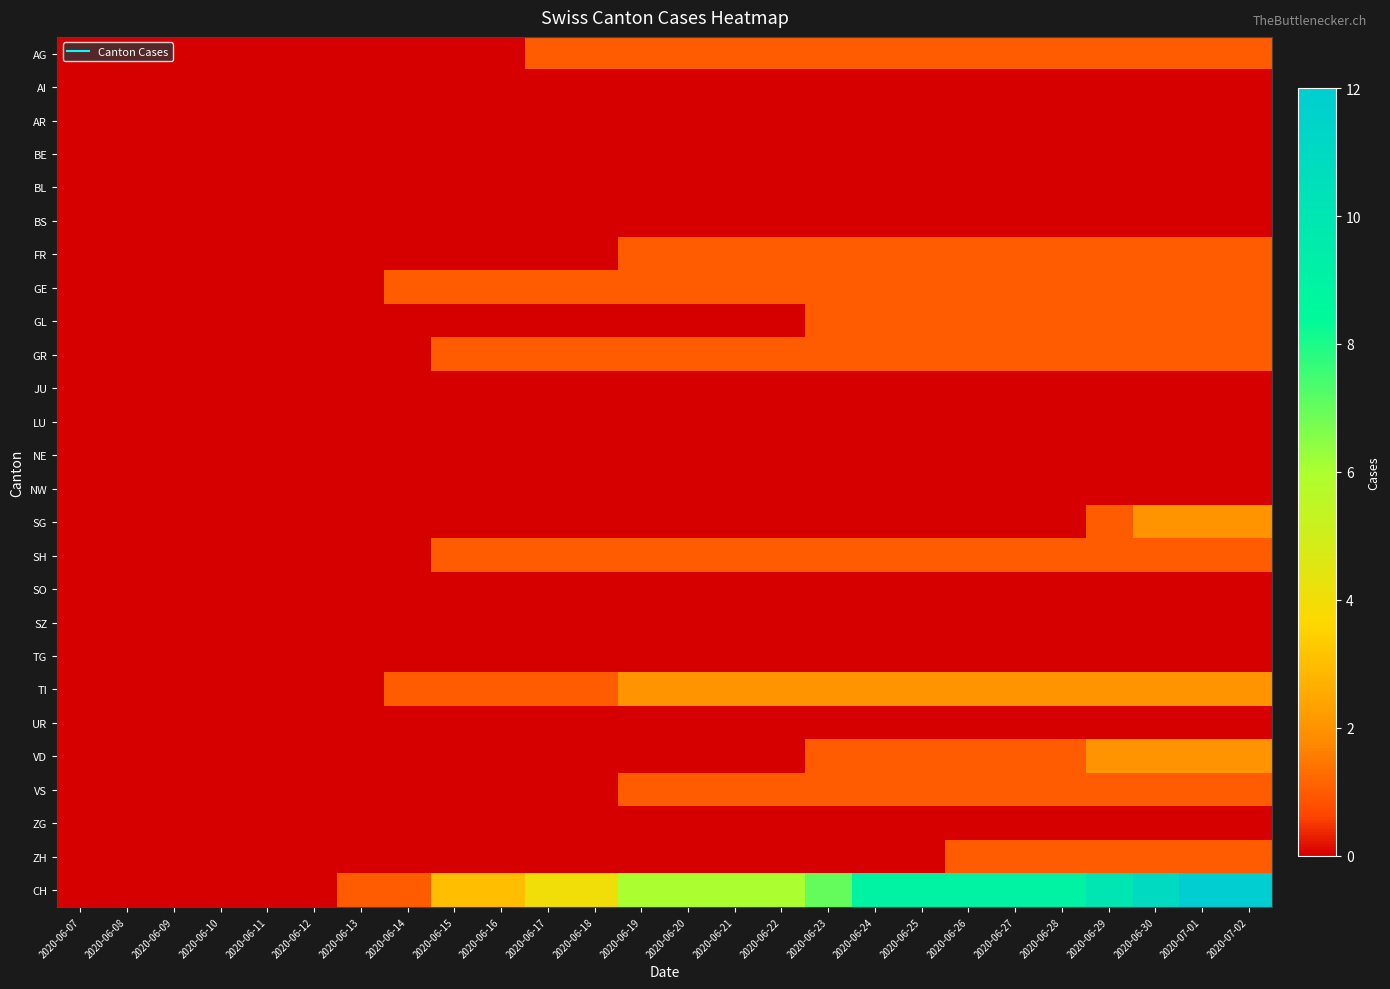

Reading left to right, transcribe all the data shown in this chart.

AG: 2020-06-07=0	2020-06-08=0	2020-06-09=0	2020-06-10=0	2020-06-11=0	2020-06-12=0	2020-06-13=0	2020-06-14=0	2020-06-15=0	2020-06-16=0	2020-06-17=1	2020-06-18=1	2020-06-19=1	2020-06-20=1	2020-06-21=1	2020-06-22=1	2020-06-23=1	2020-06-24=1	2020-06-25=1	2020-06-26=1	2020-06-27=1	2020-06-28=1	2020-06-29=1	2020-06-30=1	2020-07-01=1	2020-07-02=1
AI: 2020-06-07=0	2020-06-08=0	2020-06-09=0	2020-06-10=0	2020-06-11=0	2020-06-12=0	2020-06-13=0	2020-06-14=0	2020-06-15=0	2020-06-16=0	2020-06-17=0	2020-06-18=0	2020-06-19=0	2020-06-20=0	2020-06-21=0	2020-06-22=0	2020-06-23=0	2020-06-24=0	2020-06-25=0	2020-06-26=0	2020-06-27=0	2020-06-28=0	2020-06-29=0	2020-06-30=0	2020-07-01=0	2020-07-02=0
AR: 2020-06-07=0	2020-06-08=0	2020-06-09=0	2020-06-10=0	2020-06-11=0	2020-06-12=0	2020-06-13=0	2020-06-14=0	2020-06-15=0	2020-06-16=0	2020-06-17=0	2020-06-18=0	2020-06-19=0	2020-06-20=0	2020-06-21=0	2020-06-22=0	2020-06-23=0	2020-06-24=0	2020-06-25=0	2020-06-26=0	2020-06-27=0	2020-06-28=0	2020-06-29=0	2020-06-30=0	2020-07-01=0	2020-07-02=0
BE: 2020-06-07=0	2020-06-08=0	2020-06-09=0	2020-06-10=0	2020-06-11=0	2020-06-12=0	2020-06-13=0	2020-06-14=0	2020-06-15=0	2020-06-16=0	2020-06-17=0	2020-06-18=0	2020-06-19=0	2020-06-20=0	2020-06-21=0	2020-06-22=0	2020-06-23=0	2020-06-24=0	2020-06-25=0	2020-06-26=0	2020-06-27=0	2020-06-28=0	2020-06-29=0	2020-06-30=0	2020-07-01=0	2020-07-02=0
BL: 2020-06-07=0	2020-06-08=0	2020-06-09=0	2020-06-10=0	2020-06-11=0	2020-06-12=0	2020-06-13=0	2020-06-14=0	2020-06-15=0	2020-06-16=0	2020-06-17=0	2020-06-18=0	2020-06-19=0	2020-06-20=0	2020-06-21=0	2020-06-22=0	2020-06-23=0	2020-06-24=0	2020-06-25=0	2020-06-26=0	2020-06-27=0	2020-06-28=0	2020-06-29=0	2020-06-30=0	2020-07-01=0	2020-07-02=0
BS: 2020-06-07=0	2020-06-08=0	2020-06-09=0	2020-06-10=0	2020-06-11=0	2020-06-12=0	2020-06-13=0	2020-06-14=0	2020-06-15=0	2020-06-16=0	2020-06-17=0	2020-06-18=0	2020-06-19=0	2020-06-20=0	2020-06-21=0	2020-06-22=0	2020-06-23=0	2020-06-24=0	2020-06-25=0	2020-06-26=0	2020-06-27=0	2020-06-28=0	2020-06-29=0	2020-06-30=0	2020-07-01=0	2020-07-02=0
FR: 2020-06-07=0	2020-06-08=0	2020-06-09=0	2020-06-10=0	2020-06-11=0	2020-06-12=0	2020-06-13=0	2020-06-14=0	2020-06-15=0	2020-06-16=0	2020-06-17=0	2020-06-18=0	2020-06-19=1	2020-06-20=1	2020-06-21=1	2020-06-22=1	2020-06-23=1	2020-06-24=1	2020-06-25=1	2020-06-26=1	2020-06-27=1	2020-06-28=1	2020-06-29=1	2020-06-30=1	2020-07-01=1	2020-07-02=1
GE: 2020-06-07=0	2020-06-08=0	2020-06-09=0	2020-06-10=0	2020-06-11=0	2020-06-12=0	2020-06-13=0	2020-06-14=1	2020-06-15=1	2020-06-16=1	2020-06-17=1	2020-06-18=1	2020-06-19=1	2020-06-20=1	2020-06-21=1	2020-06-22=1	2020-06-23=1	2020-06-24=1	2020-06-25=1	2020-06-26=1	2020-06-27=1	2020-06-28=1	2020-06-29=1	2020-06-30=1	2020-07-01=1	2020-07-02=1
GL: 2020-06-07=0	2020-06-08=0	2020-06-09=0	2020-06-10=0	2020-06-11=0	2020-06-12=0	2020-06-13=0	2020-06-14=0	2020-06-15=0	2020-06-16=0	2020-06-17=0	2020-06-18=0	2020-06-19=0	2020-06-20=0	2020-06-21=0	2020-06-22=0	2020-06-23=1	2020-06-24=1	2020-06-25=1	2020-06-26=1	2020-06-27=1	2020-06-28=1	2020-06-29=1	2020-06-30=1	2020-07-01=1	2020-07-02=1
GR: 2020-06-07=0	2020-06-08=0	2020-06-09=0	2020-06-10=0	2020-06-11=0	2020-06-12=0	2020-06-13=0	2020-06-14=0	2020-06-15=1	2020-06-16=1	2020-06-17=1	2020-06-18=1	2020-06-19=1	2020-06-20=1	2020-06-21=1	2020-06-22=1	2020-06-23=1	2020-06-24=1	2020-06-25=1	2020-06-26=1	2020-06-27=1	2020-06-28=1	2020-06-29=1	2020-06-30=1	2020-07-01=1	2020-07-02=1
JU: 2020-06-07=0	2020-06-08=0	2020-06-09=0	2020-06-10=0	2020-06-11=0	2020-06-12=0	2020-06-13=0	2020-06-14=0	2020-06-15=0	2020-06-16=0	2020-06-17=0	2020-06-18=0	2020-06-19=0	2020-06-20=0	2020-06-21=0	2020-06-22=0	2020-06-23=0	2020-06-24=0	2020-06-25=0	2020-06-26=0	2020-06-27=0	2020-06-28=0	2020-06-29=0	2020-06-30=0	2020-07-01=0	2020-07-02=0
LU: 2020-06-07=0	2020-06-08=0	2020-06-09=0	2020-06-10=0	2020-06-11=0	2020-06-12=0	2020-06-13=0	2020-06-14=0	2020-06-15=0	2020-06-16=0	2020-06-17=0	2020-06-18=0	2020-06-19=0	2020-06-20=0	2020-06-21=0	2020-06-22=0	2020-06-23=0	2020-06-24=0	2020-06-25=0	2020-06-26=0	2020-06-27=0	2020-06-28=0	2020-06-29=0	2020-06-30=0	2020-07-01=0	2020-07-02=0
NE: 2020-06-07=0	2020-06-08=0	2020-06-09=0	2020-06-10=0	2020-06-11=0	2020-06-12=0	2020-06-13=0	2020-06-14=0	2020-06-15=0	2020-06-16=0	2020-06-17=0	2020-06-18=0	2020-06-19=0	2020-06-20=0	2020-06-21=0	2020-06-22=0	2020-06-23=0	2020-06-24=0	2020-06-25=0	2020-06-26=0	2020-06-27=0	2020-06-28=0	2020-06-29=0	2020-06-30=0	2020-07-01=0	2020-07-02=0
NW: 2020-06-07=0	2020-06-08=0	2020-06-09=0	2020-06-10=0	2020-06-11=0	2020-06-12=0	2020-06-13=0	2020-06-14=0	2020-06-15=0	2020-06-16=0	2020-06-17=0	2020-06-18=0	2020-06-19=0	2020-06-20=0	2020-06-21=0	2020-06-22=0	2020-06-23=0	2020-06-24=0	2020-06-25=0	2020-06-26=0	2020-06-27=0	2020-06-28=0	2020-06-29=0	2020-06-30=0	2020-07-01=0	2020-07-02=0
SG: 2020-06-07=0	2020-06-08=0	2020-06-09=0	2020-06-10=0	2020-06-11=0	2020-06-12=0	2020-06-13=0	2020-06-14=0	2020-06-15=0	2020-06-16=0	2020-06-17=0	2020-06-18=0	2020-06-19=0	2020-06-20=0	2020-06-21=0	2020-06-22=0	2020-06-23=0	2020-06-24=0	2020-06-25=0	2020-06-26=0	2020-06-27=0	2020-06-28=0	2020-06-29=1	2020-06-30=2	2020-07-01=2	2020-07-02=2
SH: 2020-06-07=0	2020-06-08=0	2020-06-09=0	2020-06-10=0	2020-06-11=0	2020-06-12=0	2020-06-13=0	2020-06-14=0	2020-06-15=1	2020-06-16=1	2020-06-17=1	2020-06-18=1	2020-06-19=1	2020-06-20=1	2020-06-21=1	2020-06-22=1	2020-06-23=1	2020-06-24=1	2020-06-25=1	2020-06-26=1	2020-06-27=1	2020-06-28=1	2020-06-29=1	2020-06-30=1	2020-07-01=1	2020-07-02=1
SO: 2020-06-07=0	2020-06-08=0	2020-06-09=0	2020-06-10=0	2020-06-11=0	2020-06-12=0	2020-06-13=0	2020-06-14=0	2020-06-15=0	2020-06-16=0	2020-06-17=0	2020-06-18=0	2020-06-19=0	2020-06-20=0	2020-06-21=0	2020-06-22=0	2020-06-23=0	2020-06-24=0	2020-06-25=0	2020-06-26=0	2020-06-27=0	2020-06-28=0	2020-06-29=0	2020-06-30=0	2020-07-01=0	2020-07-02=0
SZ: 2020-06-07=0	2020-06-08=0	2020-06-09=0	2020-06-10=0	2020-06-11=0	2020-06-12=0	2020-06-13=0	2020-06-14=0	2020-06-15=0	2020-06-16=0	2020-06-17=0	2020-06-18=0	2020-06-19=0	2020-06-20=0	2020-06-21=0	2020-06-22=0	2020-06-23=0	2020-06-24=0	2020-06-25=0	2020-06-26=0	2020-06-27=0	2020-06-28=0	2020-06-29=0	2020-06-30=0	2020-07-01=0	2020-07-02=0
TG: 2020-06-07=0	2020-06-08=0	2020-06-09=0	2020-06-10=0	2020-06-11=0	2020-06-12=0	2020-06-13=0	2020-06-14=0	2020-06-15=0	2020-06-16=0	2020-06-17=0	2020-06-18=0	2020-06-19=0	2020-06-20=0	2020-06-21=0	2020-06-22=0	2020-06-23=0	2020-06-24=0	2020-06-25=0	2020-06-26=0	2020-06-27=0	2020-06-28=0	2020-06-29=0	2020-06-30=0	2020-07-01=0	2020-07-02=0
TI: 2020-06-07=0	2020-06-08=0	2020-06-09=0	2020-06-10=0	2020-06-11=0	2020-06-12=0	2020-06-13=0	2020-06-14=1	2020-06-15=1	2020-06-16=1	2020-06-17=1	2020-06-18=1	2020-06-19=2	2020-06-20=2	2020-06-21=2	2020-06-22=2	2020-06-23=2	2020-06-24=2	2020-06-25=2	2020-06-26=2	2020-06-27=2	2020-06-28=2	2020-06-29=2	2020-06-30=2	2020-07-01=2	2020-07-02=2
UR: 2020-06-07=0	2020-06-08=0	2020-06-09=0	2020-06-10=0	2020-06-11=0	2020-06-12=0	2020-06-13=0	2020-06-14=0	2020-06-15=0	2020-06-16=0	2020-06-17=0	2020-06-18=0	2020-06-19=0	2020-06-20=0	2020-06-21=0	2020-06-22=0	2020-06-23=0	2020-06-24=0	2020-06-25=0	2020-06-26=0	2020-06-27=0	2020-06-28=0	2020-06-29=0	2020-06-30=0	2020-07-01=0	2020-07-02=0
VD: 2020-06-07=0	2020-06-08=0	2020-06-09=0	2020-06-10=0	2020-06-11=0	2020-06-12=0	2020-06-13=0	2020-06-14=0	2020-06-15=0	2020-06-16=0	2020-06-17=0	2020-06-18=0	2020-06-19=0	2020-06-20=0	2020-06-21=0	2020-06-22=0	2020-06-23=1	2020-06-24=1	2020-06-25=1	2020-06-26=1	2020-06-27=1	2020-06-28=1	2020-06-29=2	2020-06-30=2	2020-07-01=2	2020-07-02=2
VS: 2020-06-07=0	2020-06-08=0	2020-06-09=0	2020-06-10=0	2020-06-11=0	2020-06-12=0	2020-06-13=0	2020-06-14=0	2020-06-15=0	2020-06-16=0	2020-06-17=0	2020-06-18=0	2020-06-19=1	2020-06-20=1	2020-06-21=1	2020-06-22=1	2020-06-23=1	2020-06-24=1	2020-06-25=1	2020-06-26=1	2020-06-27=1	2020-06-28=1	2020-06-29=1	2020-06-30=1	2020-07-01=1	2020-07-02=1
ZG: 2020-06-07=0	2020-06-08=0	2020-06-09=0	2020-06-10=0	2020-06-11=0	2020-06-12=0	2020-06-13=0	2020-06-14=0	2020-06-15=0	2020-06-16=0	2020-06-17=0	2020-06-18=0	2020-06-19=0	2020-06-20=0	2020-06-21=0	2020-06-22=0	2020-06-23=0	2020-06-24=0	2020-06-25=0	2020-06-26=0	2020-06-27=0	2020-06-28=0	2020-06-29=0	2020-06-30=0	2020-07-01=0	2020-07-02=0
ZH: 2020-06-07=0	2020-06-08=0	2020-06-09=0	2020-06-10=0	2020-06-11=0	2020-06-12=0	2020-06-13=0	2020-06-14=0	2020-06-15=0	2020-06-16=0	2020-06-17=0	2020-06-18=0	2020-06-19=0	2020-06-20=0	2020-06-21=0	2020-06-22=0	2020-06-23=0	2020-06-24=0	2020-06-25=0	2020-06-26=1	2020-06-27=1	2020-06-28=1	2020-06-29=1	2020-06-30=1	2020-07-01=1	2020-07-02=1
CH: 2020-06-07=0	2020-06-08=0	2020-06-09=0	2020-06-10=0	2020-06-11=0	2020-06-12=0	2020-06-13=1	2020-06-14=1	2020-06-15=3	2020-06-16=3	2020-06-17=4	2020-06-18=4	2020-06-19=6	2020-06-20=6	2020-06-21=6	2020-06-22=6	2020-06-23=7	2020-06-24=9	2020-06-25=9	2020-06-26=9	2020-06-27=9	2020-06-28=9	2020-06-29=10	2020-06-30=11	2020-07-01=12	2020-07-02=12